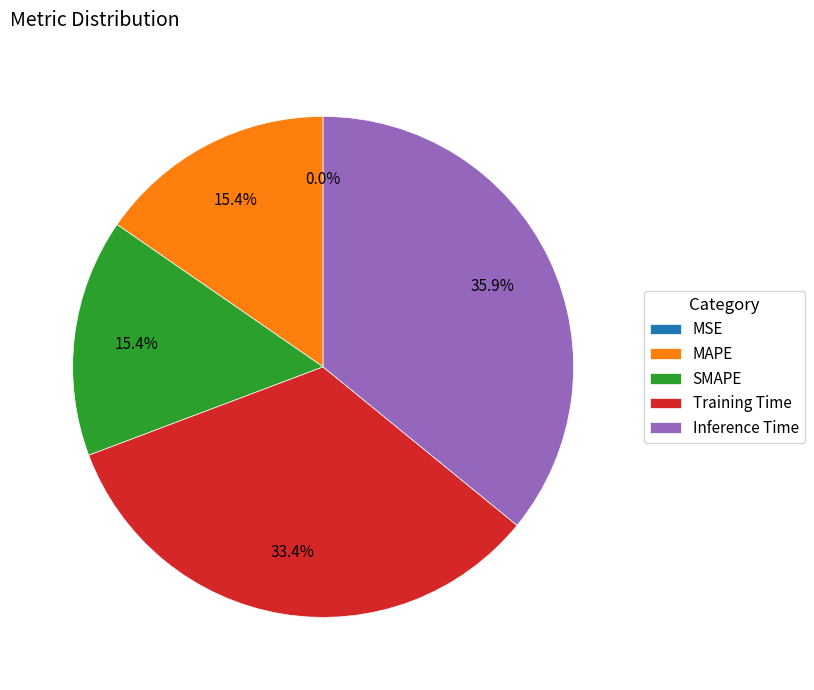

What is the largest slice in the pie chart?

Inference Time